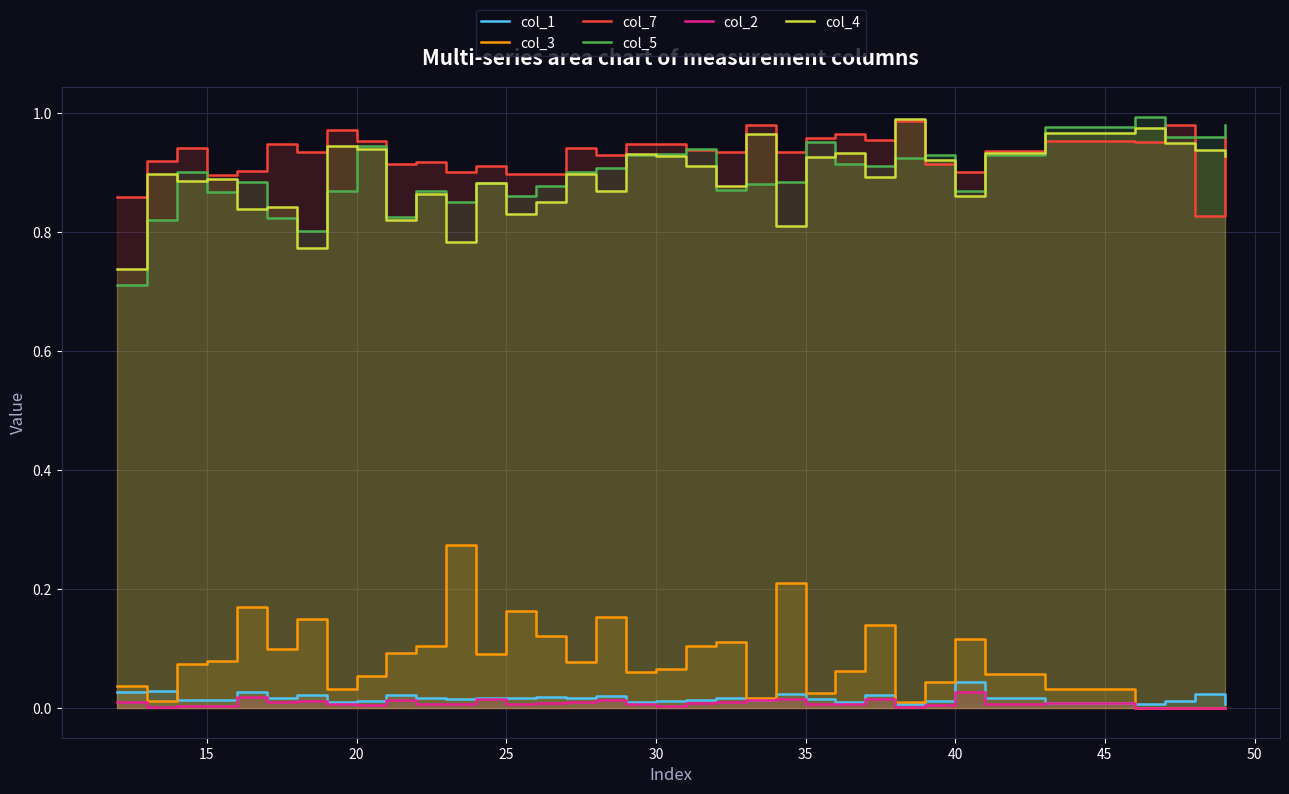

List the series in order of their peak value, highest first.

col_5, col_4, col_7, col_3, col_1, col_2